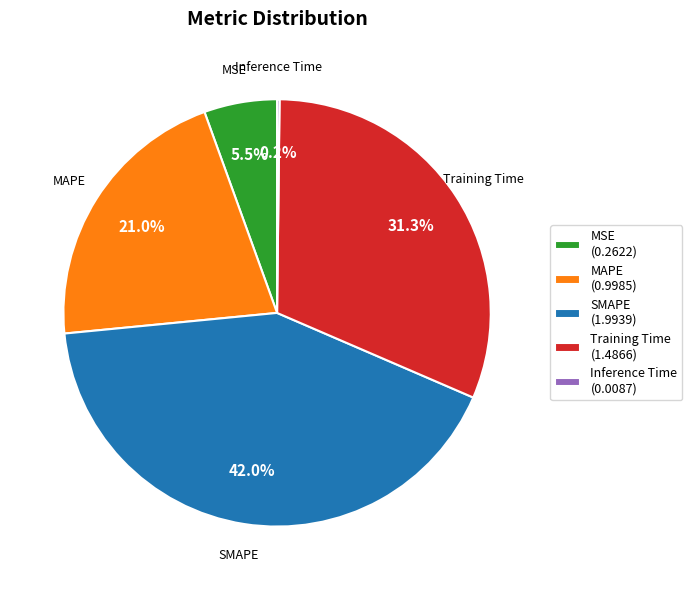

What is the largest slice in the pie chart?

SMAPE